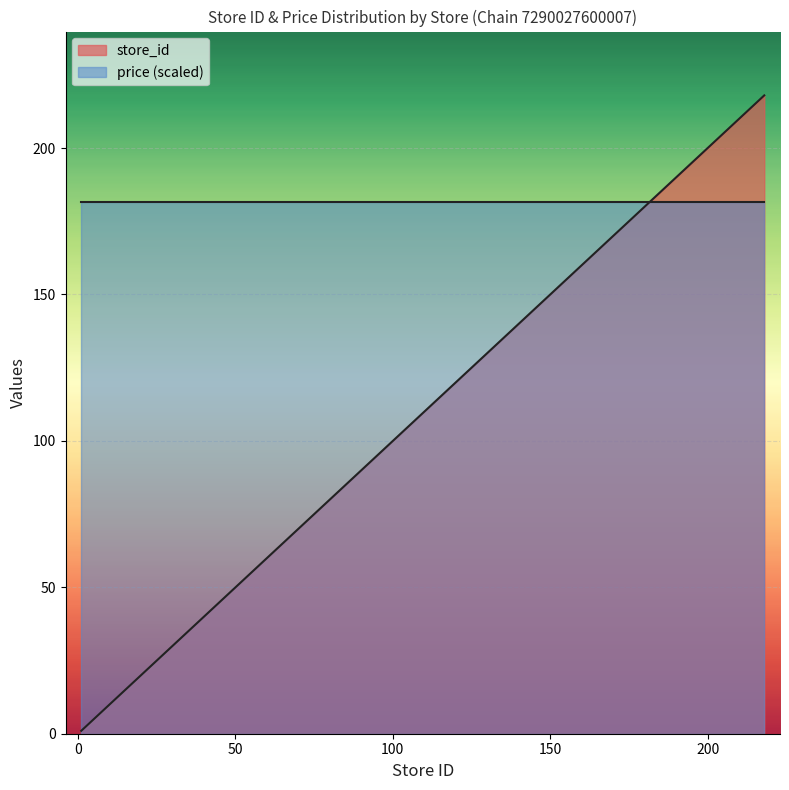

True or false: there are more than 1 points higher than both neighbors.

False